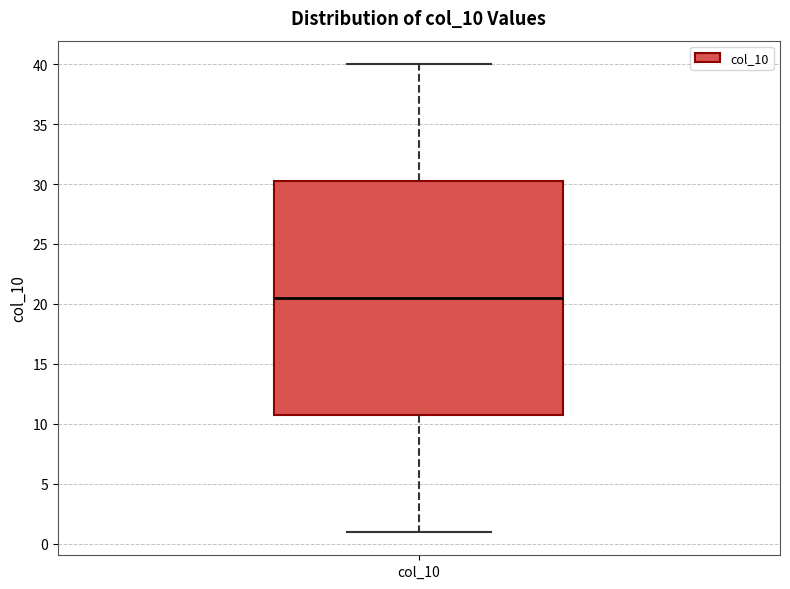

Read this box plot against the y-axis: the position of the median line, the range covered by the box, and the ends of both whiskers. The values are not printed on the chart, so give them approximately, as read against the axis.

median 20.5, box 11.0 to 30.5, whiskers 1.0 to 40.0